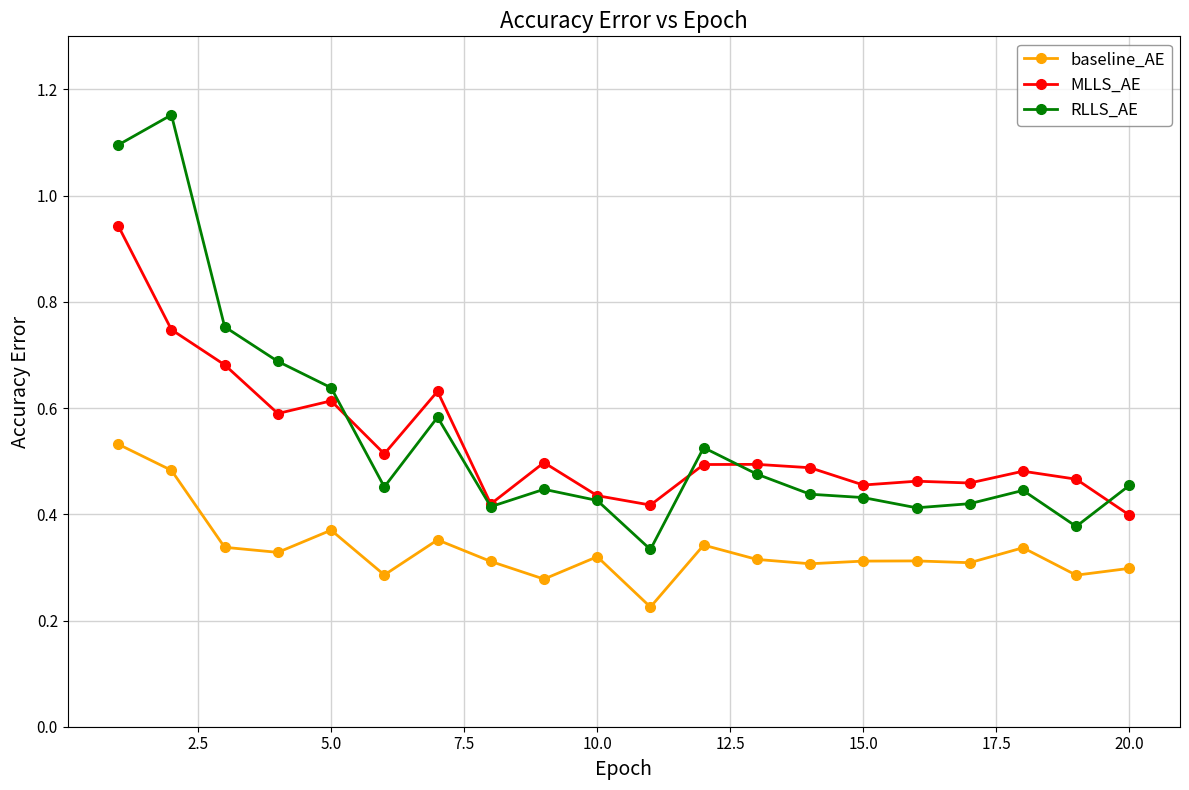

List the series in order of their peak value, highest first.

RLLS_AE, MLLS_AE, baseline_AE